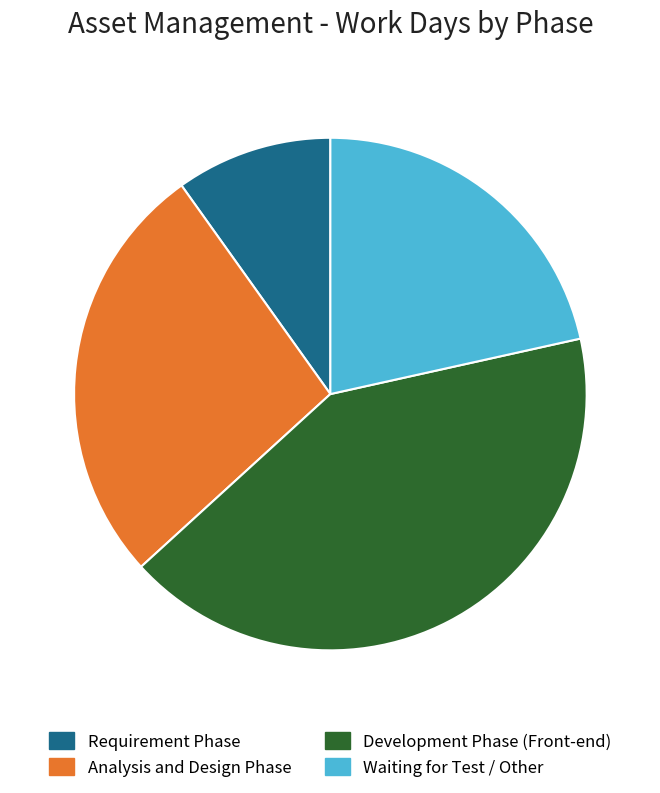

Which category has the biggest portion of the pie?

Development Phase (Front-end)